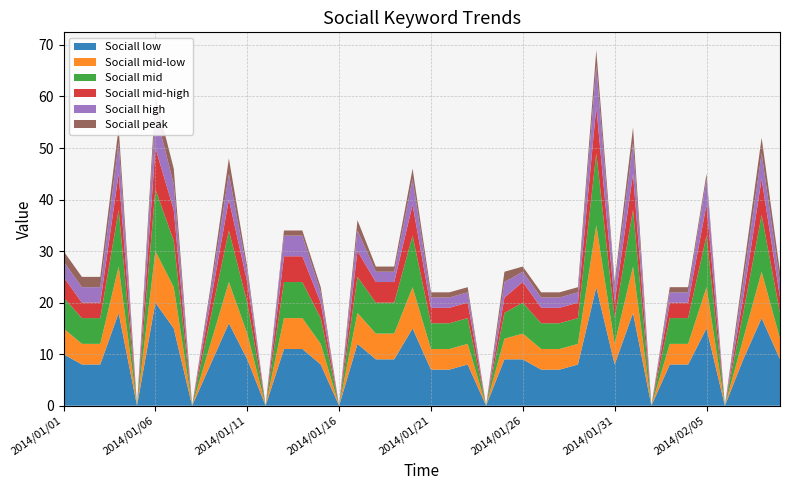

Reading left to right, extract all data points from this chart.

Sociall low: 2014/01/01=10	2014/01/02=8	2014/01/03=8	2014/01/04=18	2014/01/05=0	2014/01/06=20	2014/01/07=15	2014/01/08=0	2014/01/09=8	2014/01/10=16	2014/01/11=9	2014/01/12=0	2014/01/13=11	2014/01/14=11	2014/01/15=8	2014/01/16=0	2014/01/17=12	2014/01/18=9	2014/01/19=9	2014/01/20=15	2014/01/21=7	2014/01/22=7	2014/01/23=8	2014/01/24=0	2014/01/25=9	2014/01/26=9	2014/01/27=7	2014/01/28=7	2014/01/29=8	2014/01/30=23	2014/01/31=8	2014/02/01=18	2014/02/02=0	2014/02/03=8	2014/02/04=8	2014/02/05=15	2014/02/06=0	2014/02/07=9	2014/02/08=17	2014/02/09=9
Sociall mid-low: 2014/01/01=5	2014/01/02=4	2014/01/03=4	2014/01/04=9	2014/01/05=0	2014/01/06=10	2014/01/07=8	2014/01/08=0	2014/01/09=4	2014/01/10=8	2014/01/11=5	2014/01/12=0	2014/01/13=6	2014/01/14=6	2014/01/15=4	2014/01/16=0	2014/01/17=6	2014/01/18=5	2014/01/19=5	2014/01/20=8	2014/01/21=4	2014/01/22=4	2014/01/23=4	2014/01/24=0	2014/01/25=4	2014/01/26=5	2014/01/27=4	2014/01/28=4	2014/01/29=4	2014/01/30=12	2014/01/31=4	2014/02/01=9	2014/02/02=0	2014/02/03=4	2014/02/04=4	2014/02/05=8	2014/02/06=0	2014/02/07=4	2014/02/08=9	2014/02/09=4
Sociall mid: 2014/01/01=6	2014/01/02=5	2014/01/03=5	2014/01/04=11	2014/01/05=0	2014/01/06=12	2014/01/07=9	2014/01/08=0	2014/01/09=5	2014/01/10=10	2014/01/11=6	2014/01/12=0	2014/01/13=7	2014/01/14=7	2014/01/15=5	2014/01/16=0	2014/01/17=7	2014/01/18=6	2014/01/19=6	2014/01/20=10	2014/01/21=5	2014/01/22=5	2014/01/23=5	2014/01/24=0	2014/01/25=5	2014/01/26=6	2014/01/27=5	2014/01/28=5	2014/01/29=5	2014/01/30=14	2014/01/31=5	2014/02/01=11	2014/02/02=0	2014/02/03=5	2014/02/04=5	2014/02/05=10	2014/02/06=0	2014/02/07=5	2014/02/08=11	2014/02/09=5
Sociall mid-high: 2014/01/01=4	2014/01/02=3	2014/01/03=3	2014/01/04=7	2014/01/05=0	2014/01/06=8	2014/01/07=6	2014/01/08=0	2014/01/09=3	2014/01/10=6	2014/01/11=4	2014/01/12=0	2014/01/13=5	2014/01/14=5	2014/01/15=3	2014/01/16=0	2014/01/17=5	2014/01/18=4	2014/01/19=4	2014/01/20=6	2014/01/21=3	2014/01/22=3	2014/01/23=3	2014/01/24=0	2014/01/25=3	2014/01/26=4	2014/01/27=3	2014/01/28=3	2014/01/29=3	2014/01/30=9	2014/01/31=3	2014/02/01=7	2014/02/02=0	2014/02/03=3	2014/02/04=3	2014/02/05=6	2014/02/06=0	2014/02/07=3	2014/02/08=7	2014/02/09=3
Sociall high: 2014/01/01=3	2014/01/02=3	2014/01/03=3	2014/01/04=6	2014/01/05=0	2014/01/06=7	2014/01/07=5	2014/01/08=0	2014/01/09=2	2014/01/10=5	2014/01/11=2	2014/01/12=0	2014/01/13=4	2014/01/14=4	2014/01/15=2	2014/01/16=0	2014/01/17=4	2014/01/18=2	2014/01/19=2	2014/01/20=5	2014/01/21=2	2014/01/22=2	2014/01/23=2	2014/01/24=0	2014/01/25=3	2014/01/26=2	2014/01/27=2	2014/01/28=2	2014/01/29=2	2014/01/30=8	2014/01/31=3	2014/02/01=6	2014/02/02=0	2014/02/03=2	2014/02/04=2	2014/02/05=5	2014/02/06=0	2014/02/07=3	2014/02/08=5	2014/02/09=3
Sociall peak: 2014/01/01=2	2014/01/02=2	2014/01/03=2	2014/01/04=3	2014/01/05=0	2014/01/06=3	2014/01/07=3	2014/01/08=0	2014/01/09=1	2014/01/10=3	2014/01/11=1	2014/01/12=0	2014/01/13=1	2014/01/14=1	2014/01/15=1	2014/01/16=0	2014/01/17=2	2014/01/18=1	2014/01/19=1	2014/01/20=2	2014/01/21=1	2014/01/22=1	2014/01/23=1	2014/01/24=0	2014/01/25=2	2014/01/26=1	2014/01/27=1	2014/01/28=1	2014/01/29=1	2014/01/30=3	2014/01/31=1	2014/02/01=3	2014/02/02=0	2014/02/03=1	2014/02/04=1	2014/02/05=1	2014/02/06=0	2014/02/07=2	2014/02/08=3	2014/02/09=2